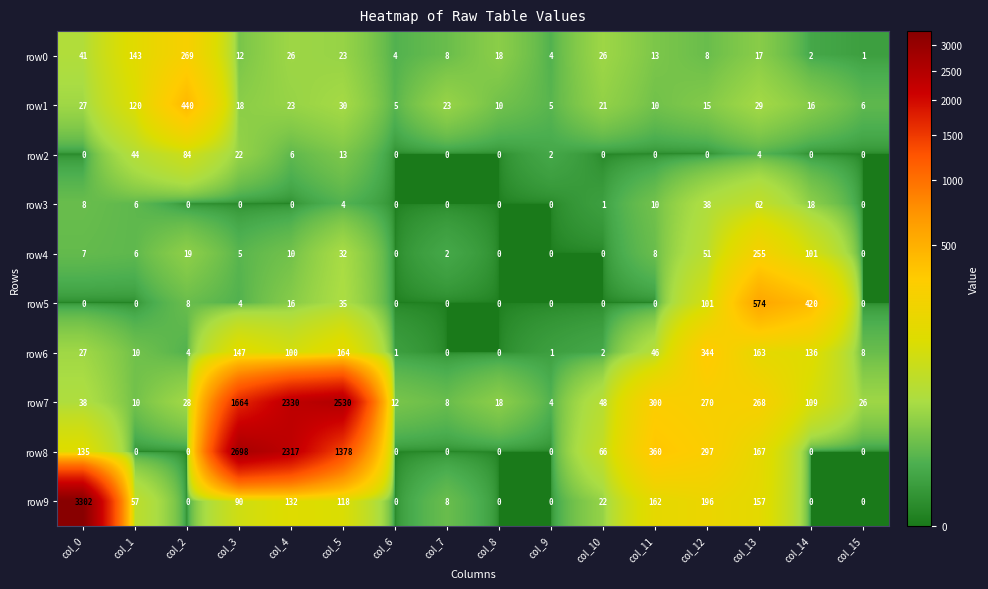

At which label is row6 closest to 172?

col_5